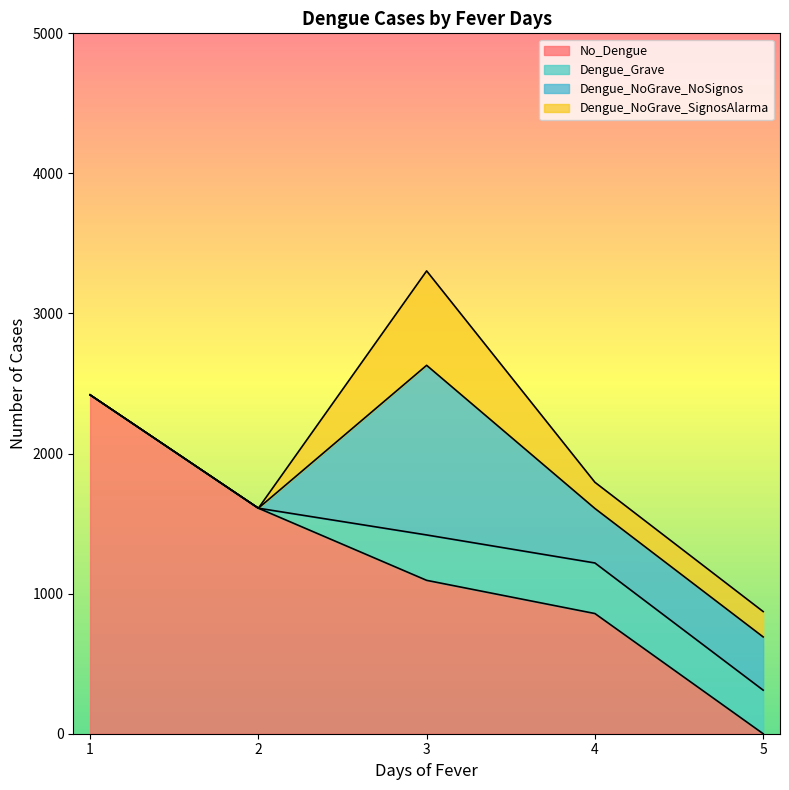

What is the spread (max minus min) of values at 3?

887